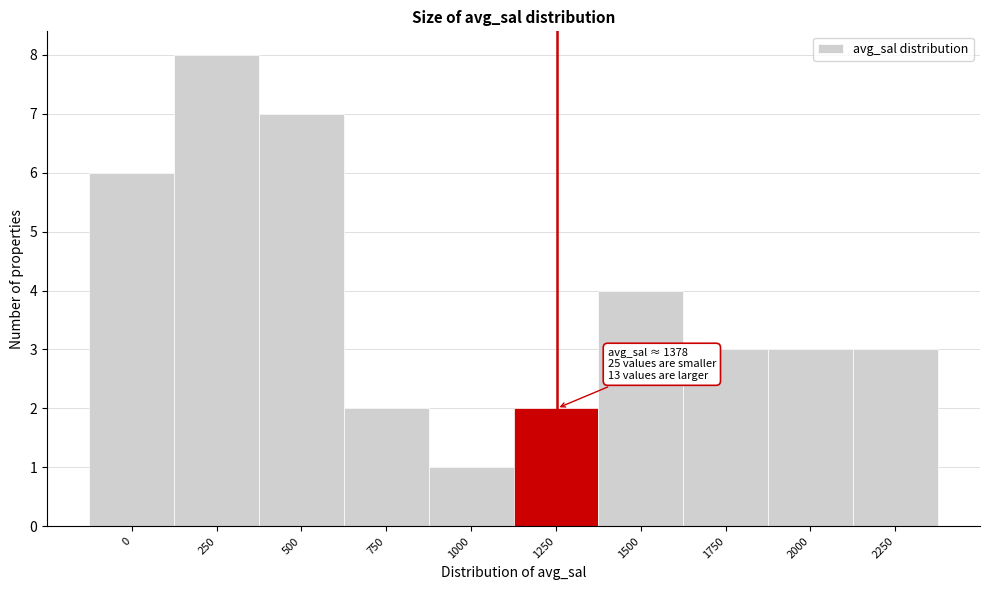

Reading left to right, what are all the values shown in this chart?

0=6	250=8	500=7	750=2	1000=1	1250=2	1500=4	1750=3	2000=3	2250=3